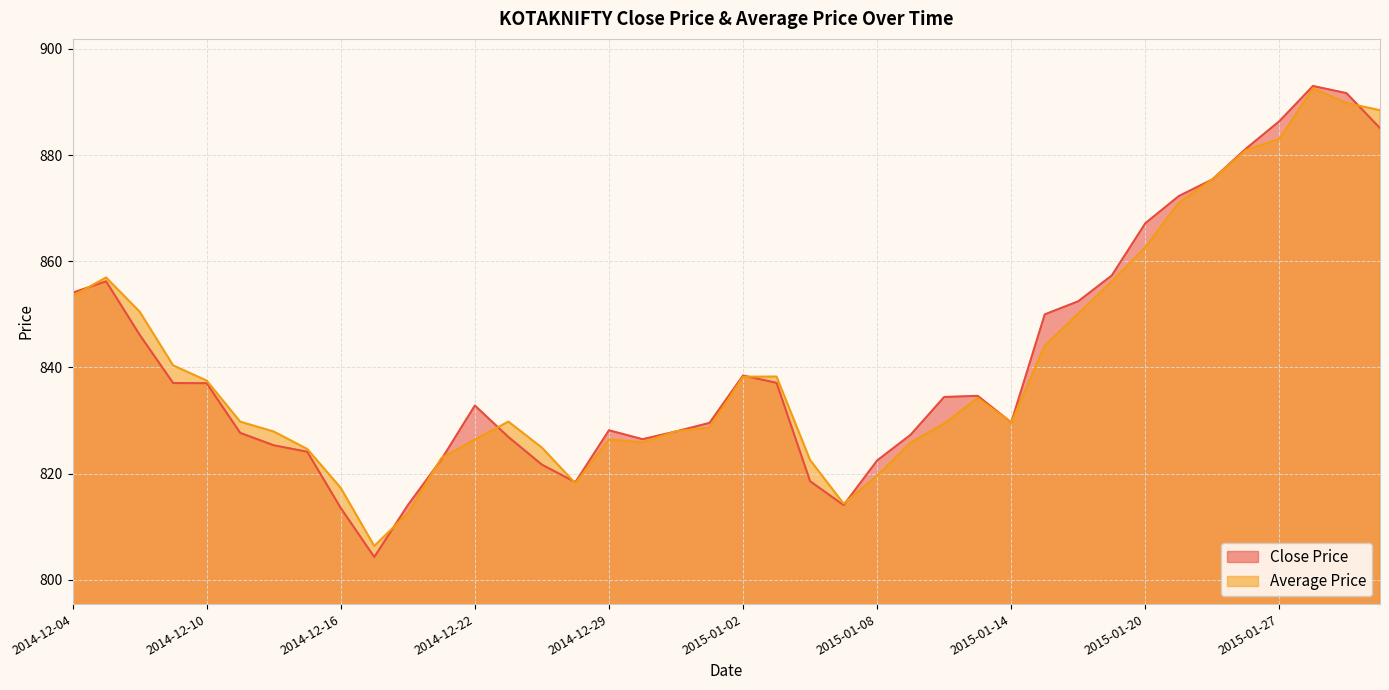

Reading left to right, extract all data points from this chart.

Close Price: 854.1	856.2	846.2	837.1	837.0	827.7	825.4	824.1	813.5	804.3	814.1	822.7	832.8	826.9	821.7	818.4	828.2	826.5	828.0	829.6	838.5	837.1	818.6	814.1	822.5	827.3	834.5	834.7	829.6	850.0	852.5	857.3	867.2	872.3	875.4	881.2	886.4	893.0	891.7	885.1
Average Price: 853.5	857.0	850.5	840.4	837.5	829.8	827.9	824.7	817.3	806.4	812.6	822.9	826.4	829.8	824.9	818.2	826.5	825.9	828.0	828.7	838.3	838.3	822.6	814.4	819.6	825.9	829.4	834.2	829.7	844.1	850.1	856.2	862.6	871.0	875.5	880.9	883.0	892.5	889.8	888.4